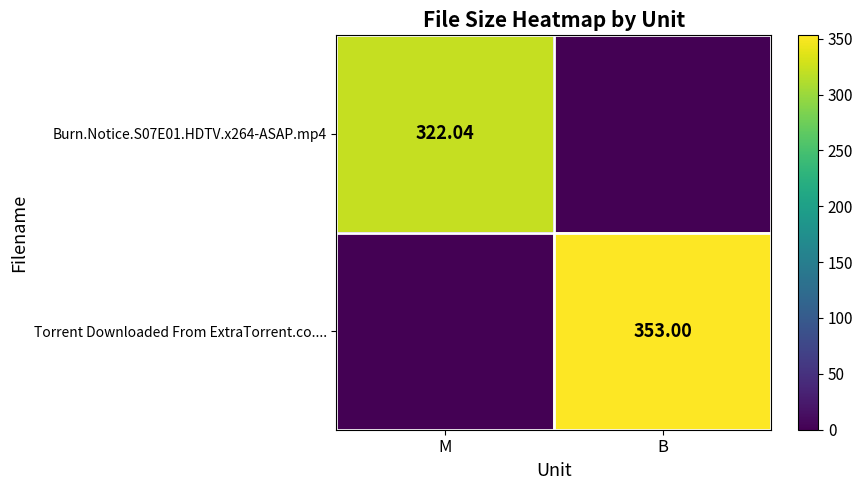

What is the spread (max minus min) of values at B?

353.0